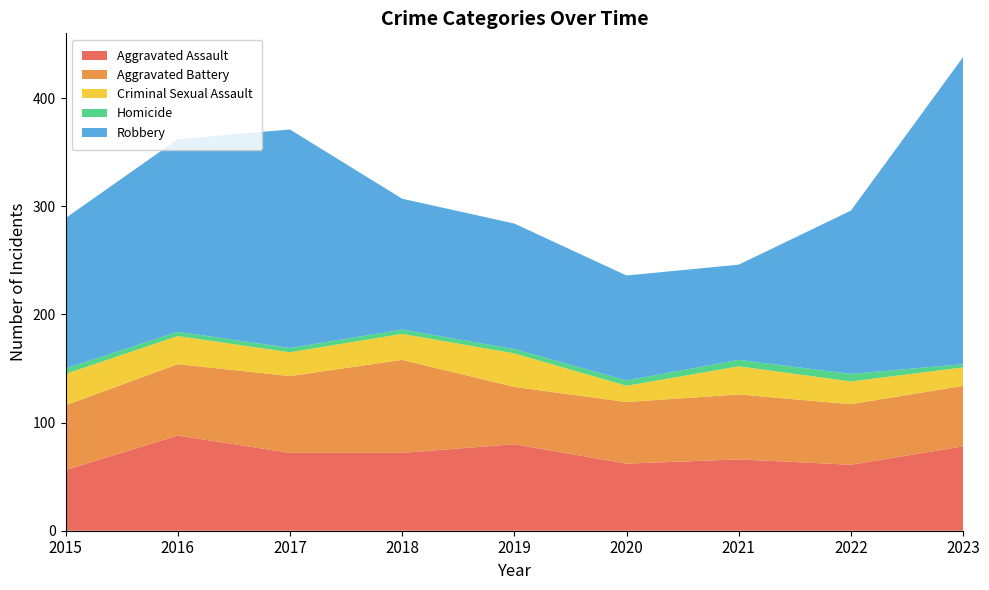

Reading right to left, list all the values displayed in this chart.

Aggravated Assault: 78	61	66	62	80	72	72	88	56
Aggravated Battery: 56	56	60	57	53	86	71	66	60
Criminal Sexual Assault: 17	21	26	15	31	24	22	26	29
Homicide: 3	7	6	5	4	4	4	4	5
Robbery: 284	151	88	97	116	121	202	178	139